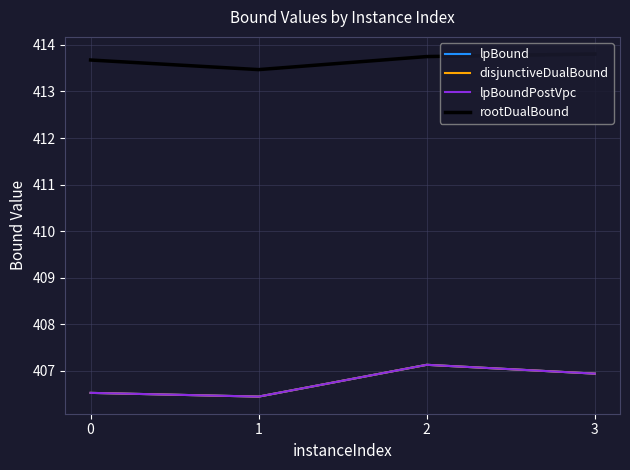

Reading right to left, what are all the values shown in this chart?

lpBound: 406.9	407.1	406.4	406.5
disjunctiveDualBound: 406.9	407.1	406.4	406.5
lpBoundPostVpc: 406.9	407.1	406.4	406.5
rootDualBound: 413.8	413.7	413.5	413.7